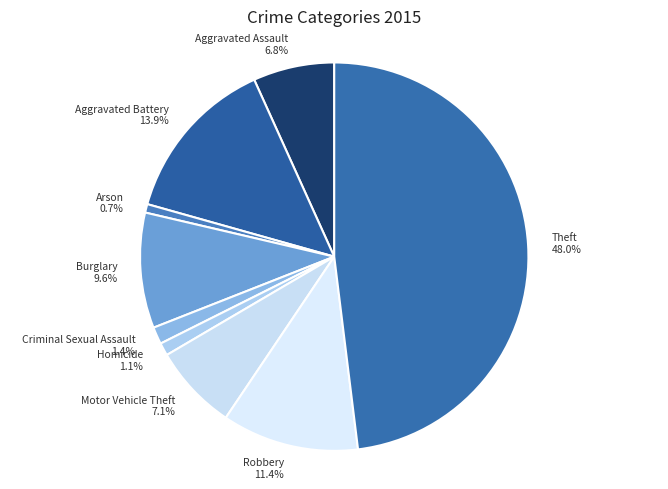

What is the ratio of the value at Arson to the value at Criminal Sexual Assault?

0.5